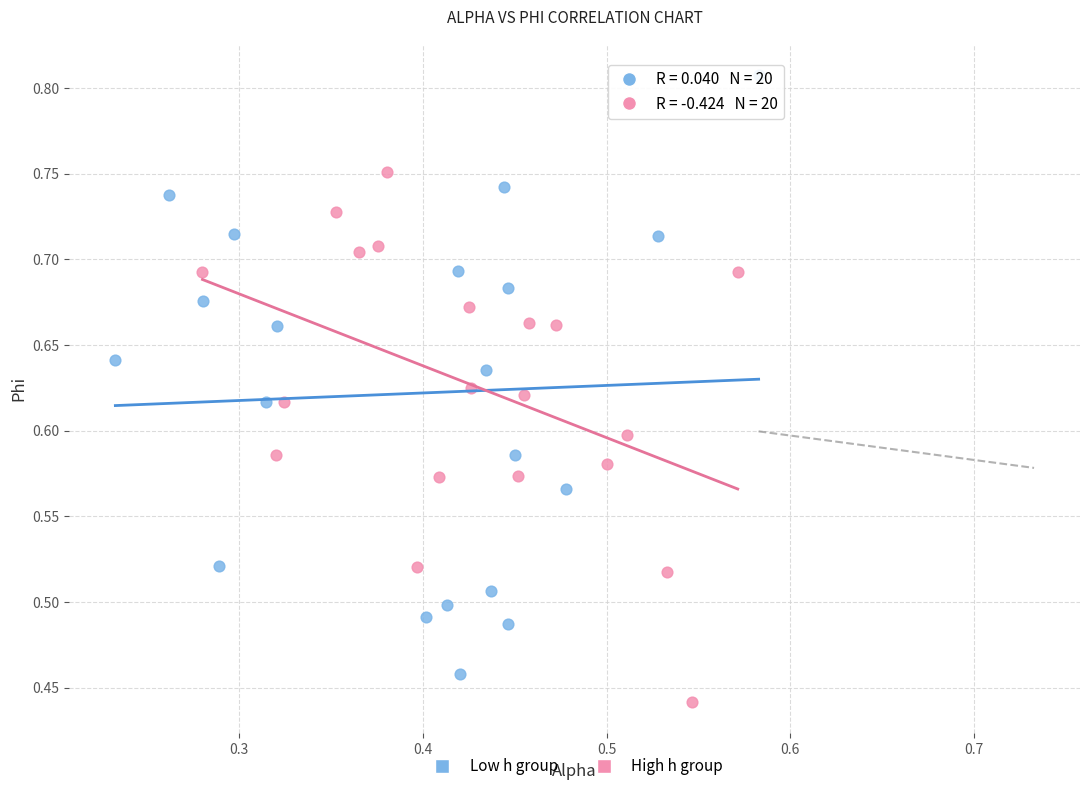

Which series contains the highest Y value?

Low h group